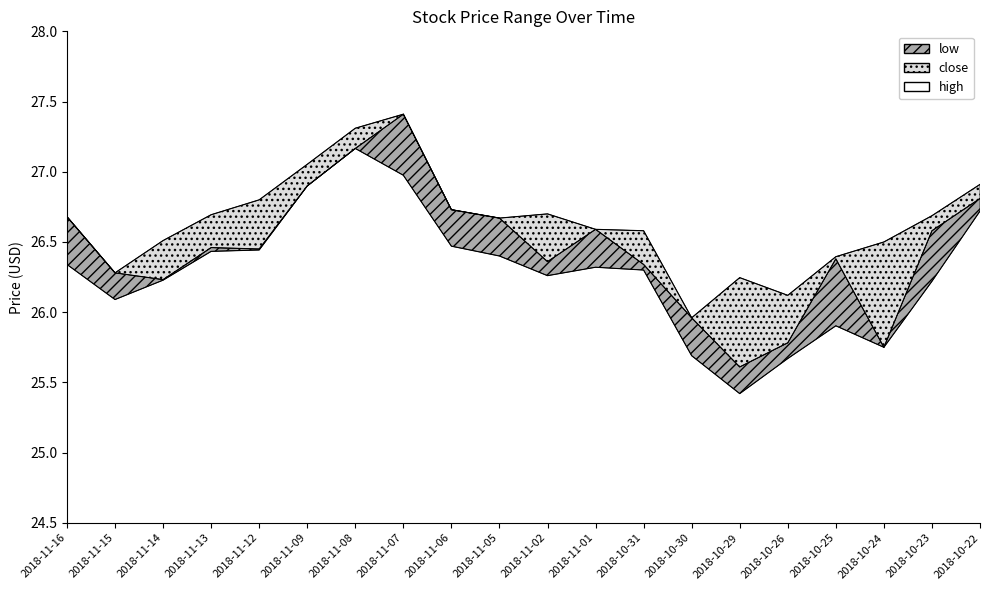

Which category has the lowest value in the high series?

2018-10-30